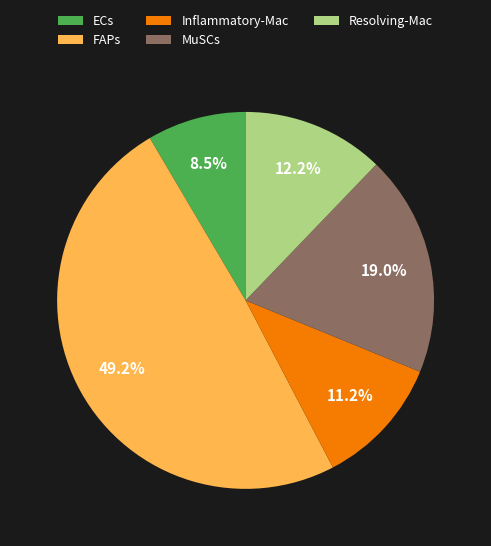

Is there a majority slice in this chart?

No